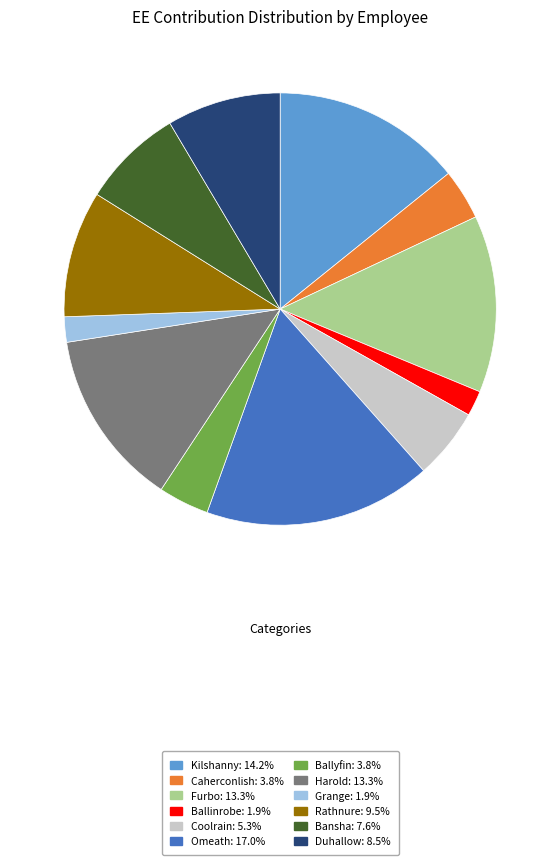

Between Caherconlish and Furbo, which is larger?

Furbo